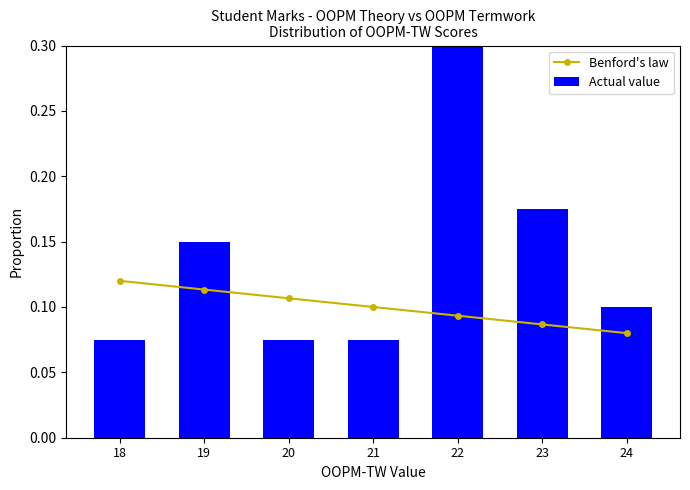

Rank the categories by Benford's law value from highest to lowest.

18, 19, 20, 21, 22, 23, 24